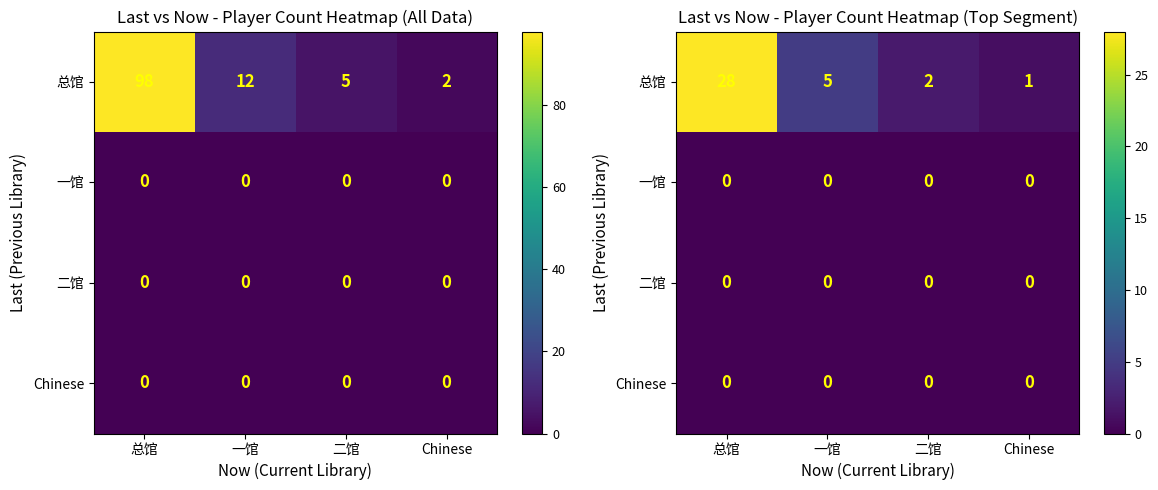

The value of 总馆 at 总馆 is 28. True or false?

True